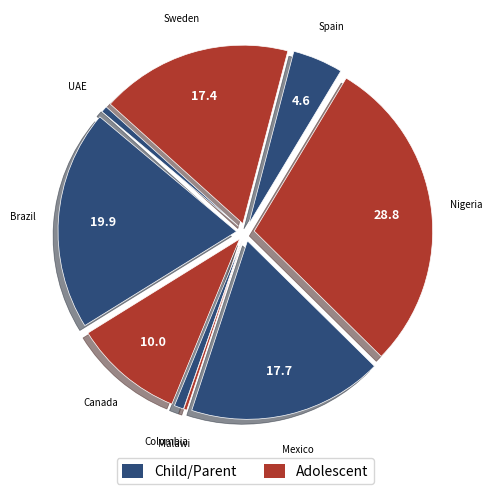

Does any single category account for the majority?

No